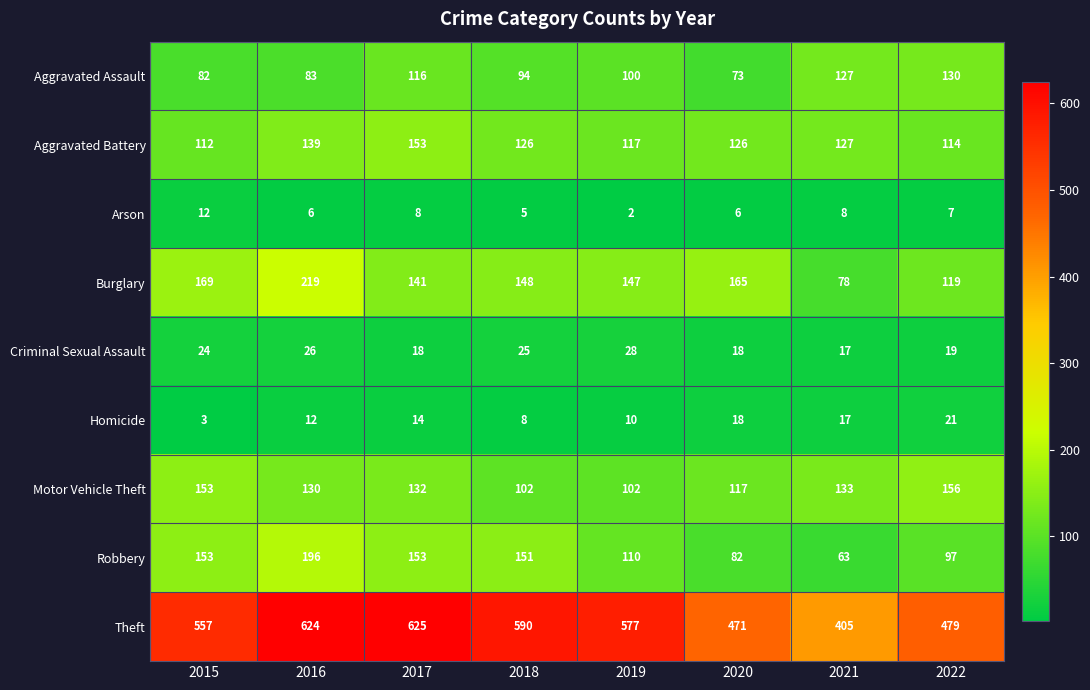

Which series has the largest total across all categories?

Theft